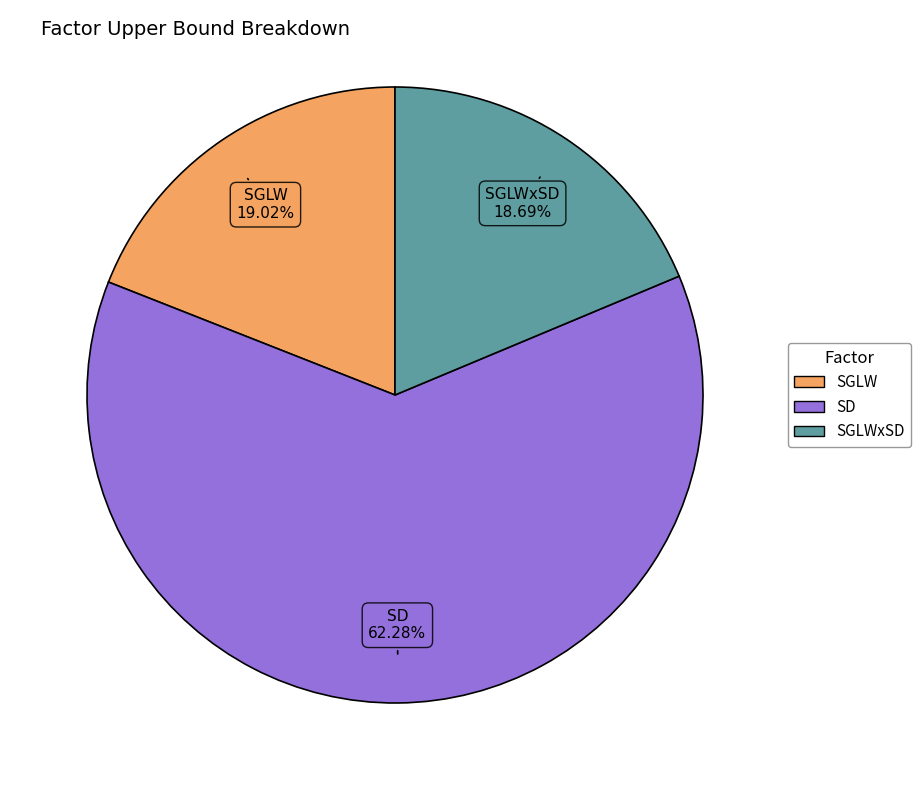

Is there a majority slice in this chart?

Yes